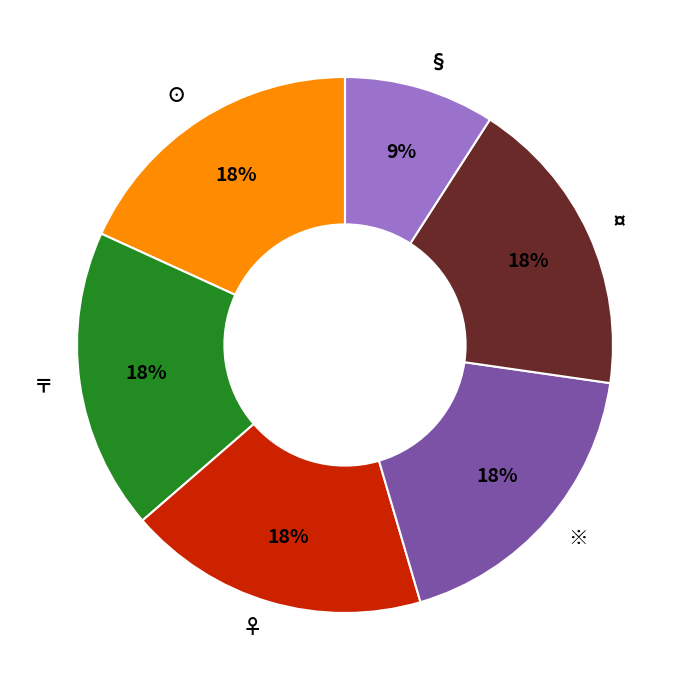

Does any single category account for the majority?

No